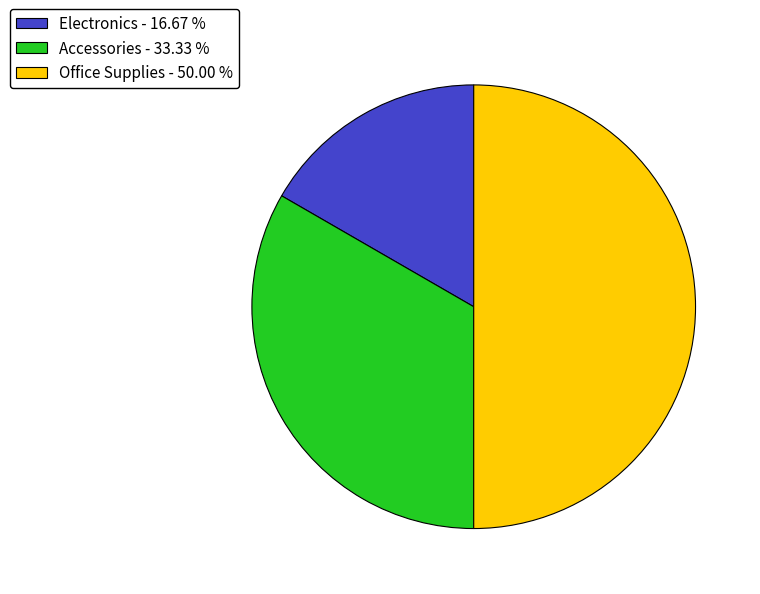

Is Electronics - 16.67 % the majority of the pie?

No